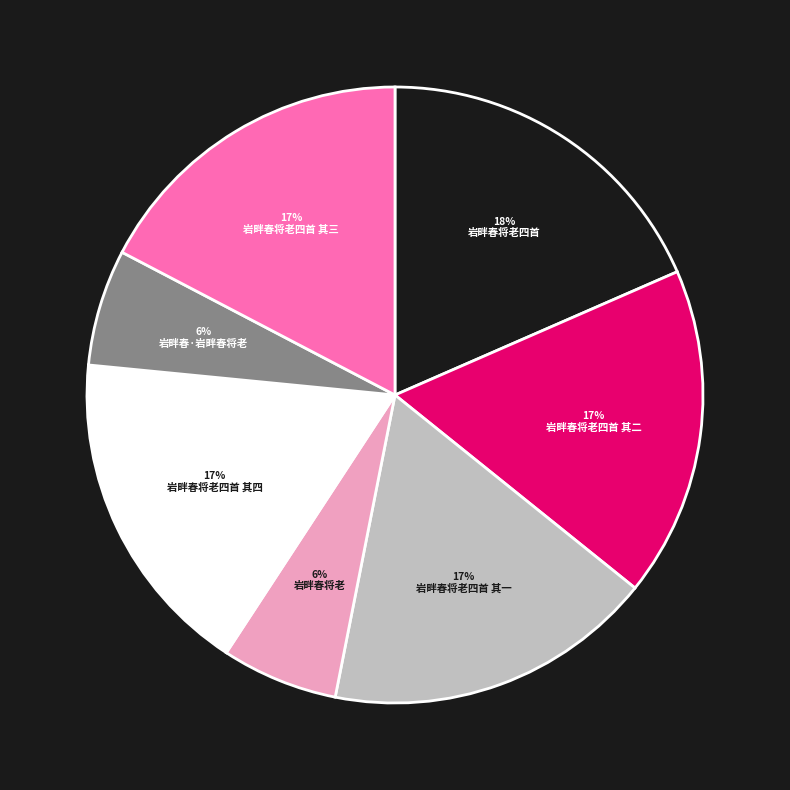

What is the ratio of the value at 岩畔春·岩畔春将老 to the value at 岩畔春将老四首 其二?

0.4